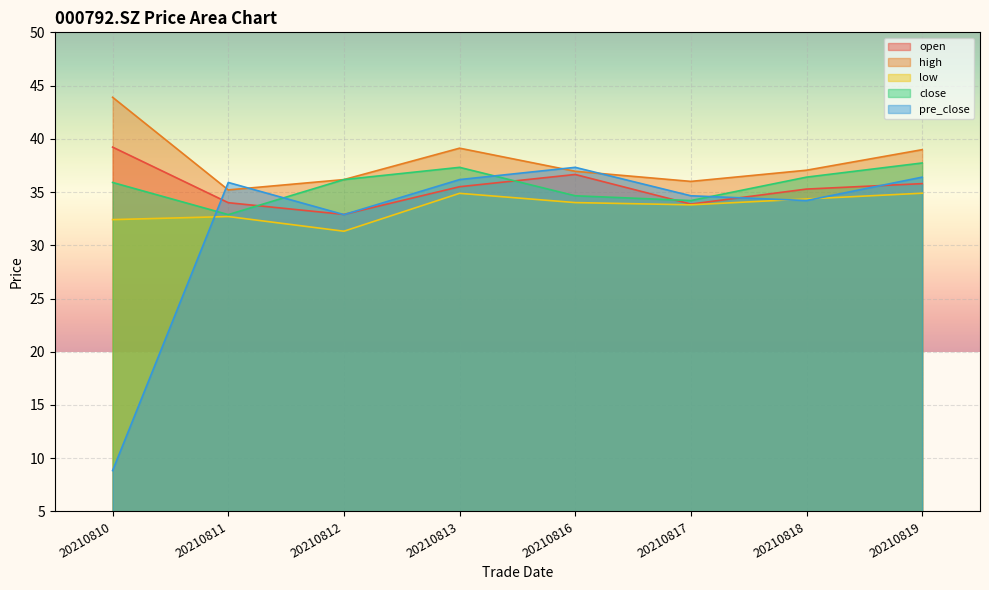

What is the highest value of the open series?

39.2